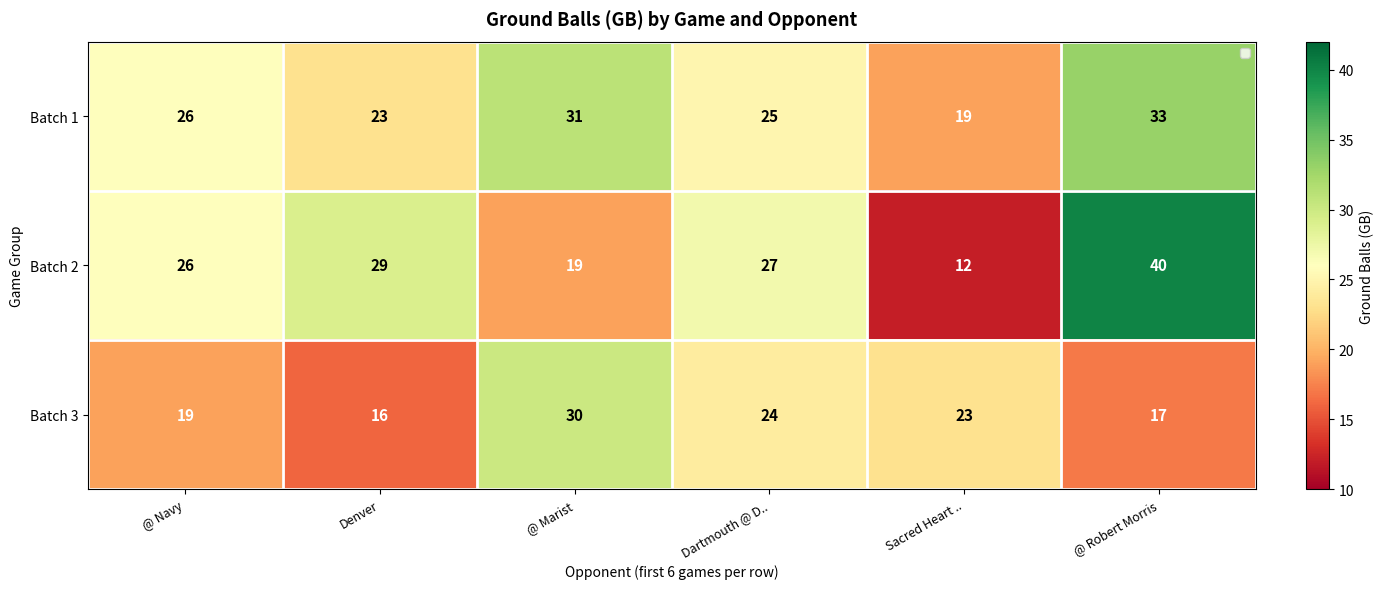

What is the minimum value for Batch 2?

12